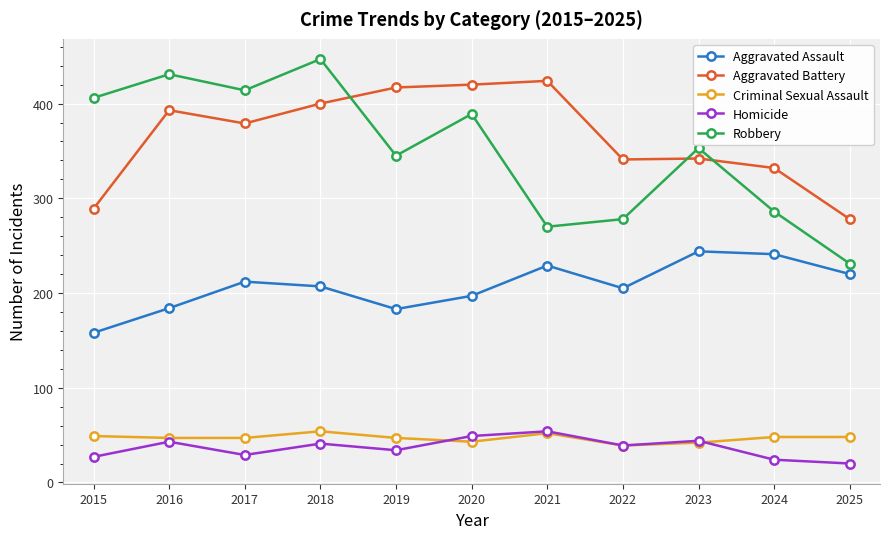

What is the total value across all series at 2020?

1098